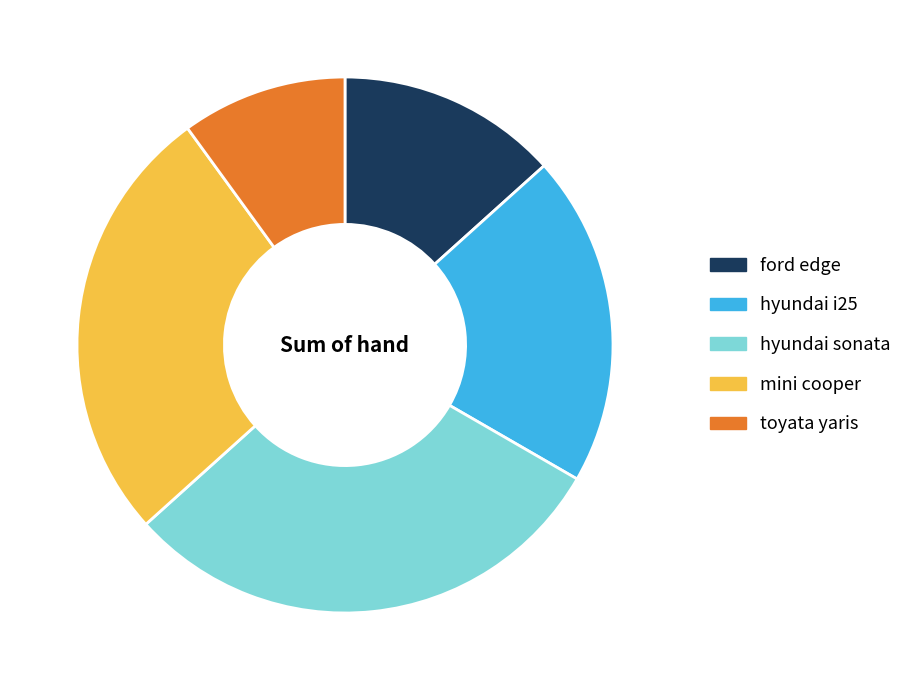

Is there any slice that represents more than half of the pie?

No